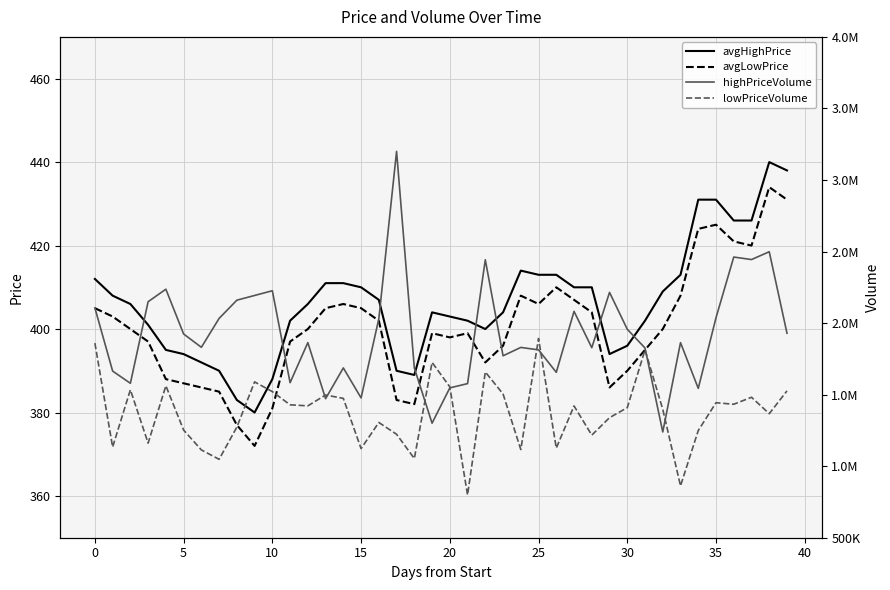

Where is the first local maximum for avgHighPrice?

19